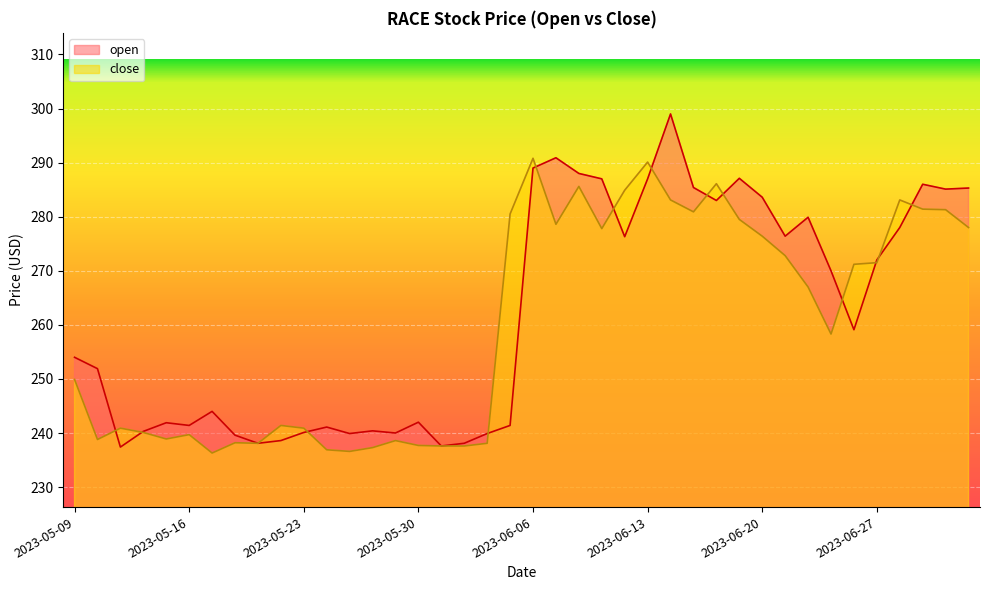

What is the spread (max minus min) of values at 2023-06-22?

12.9